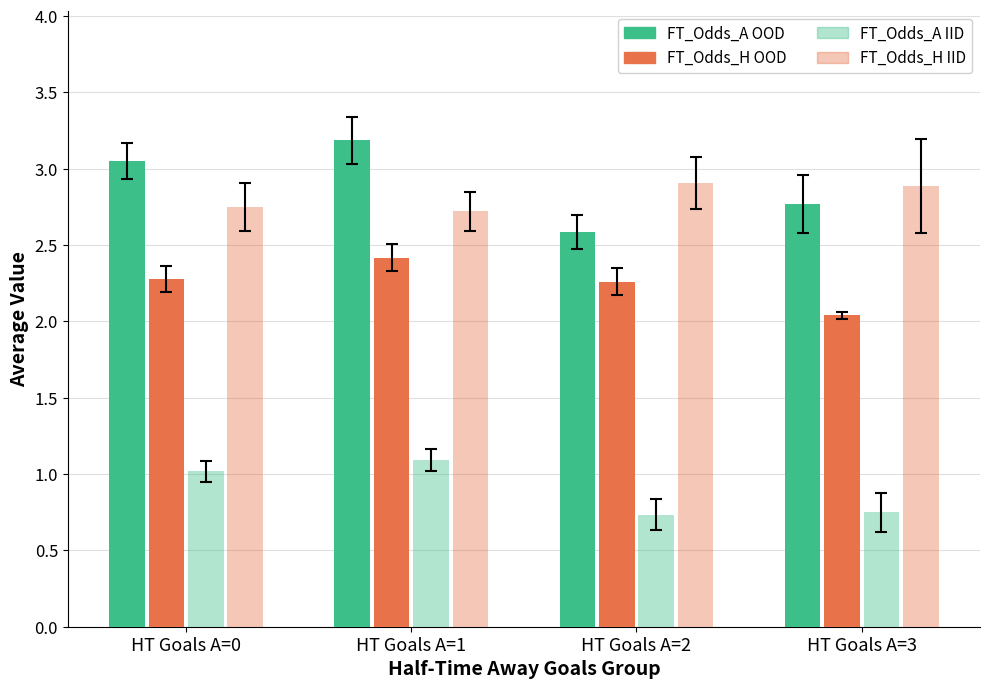

Which category has the highest value in the FT_Odds_A IID series?

HT Goals A=1